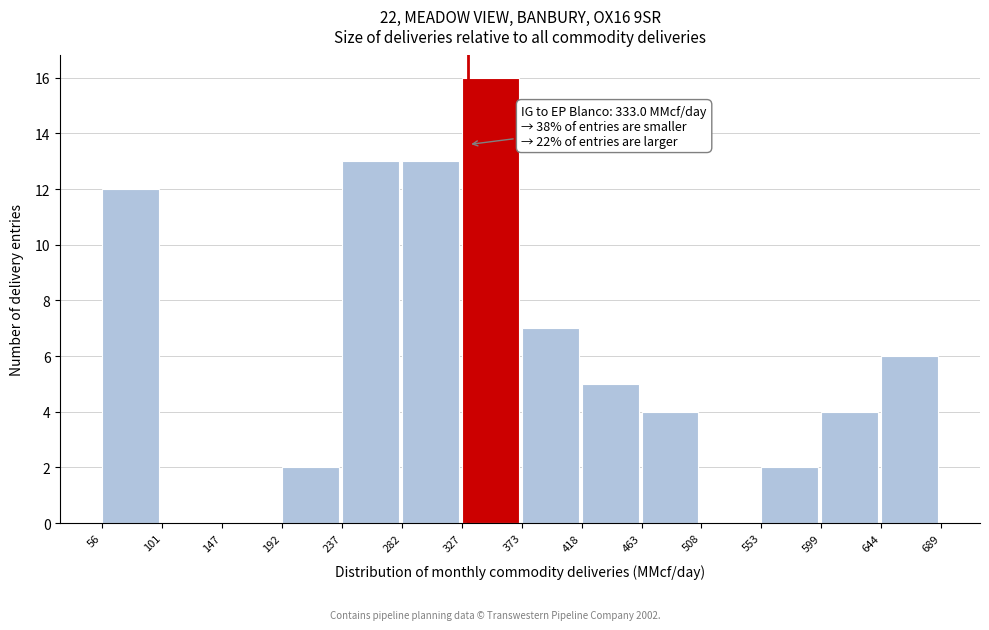

Which range on the x-axis has the tallest bar?

327 to 373